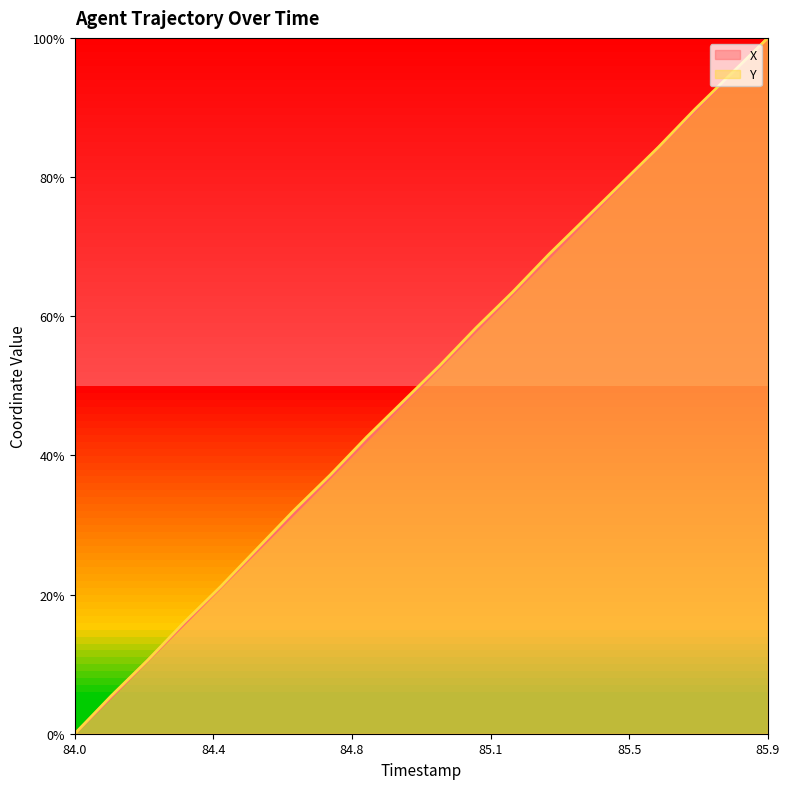

What is the maximum value shown in the chart?

100.0